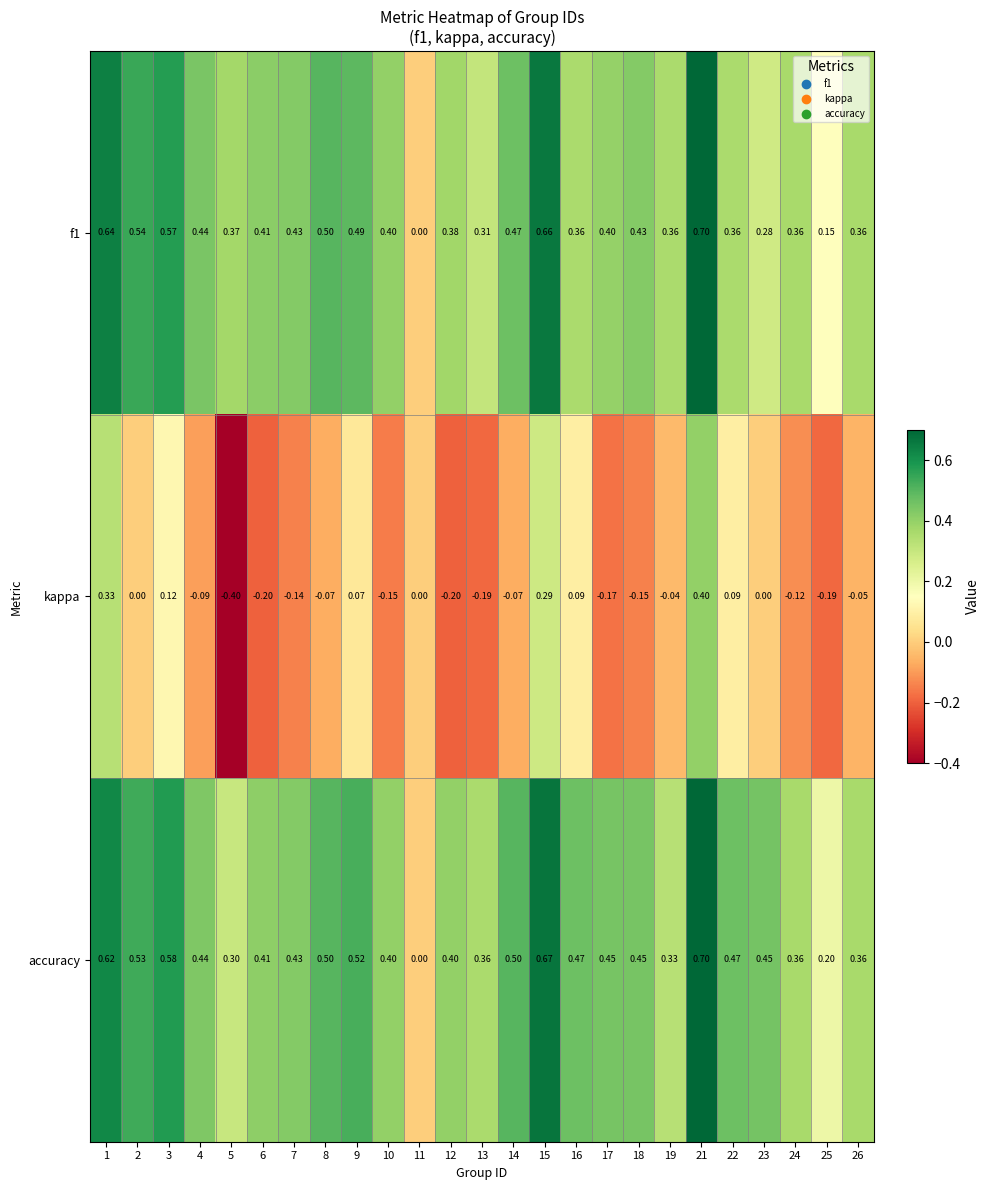

Is the value of kappa at 8 greater than the value of accuracy at 15?

No